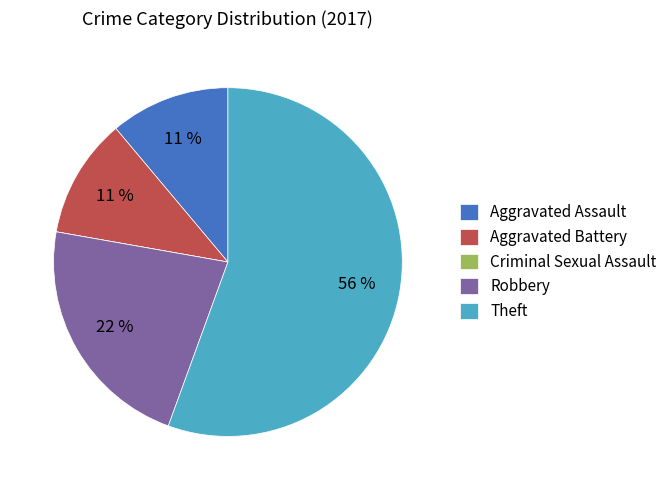

What percentage is the Aggravated Assault slice, to the nearest percent?

11%